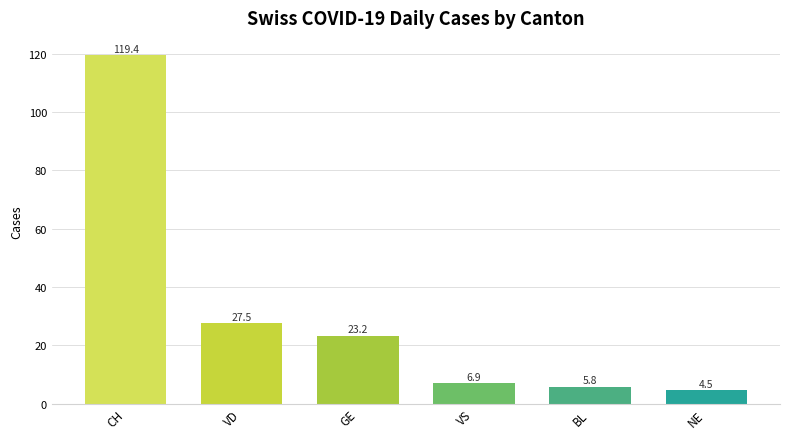

List the labels in order of value, largest first.

CH, VD, GE, VS, BL, NE